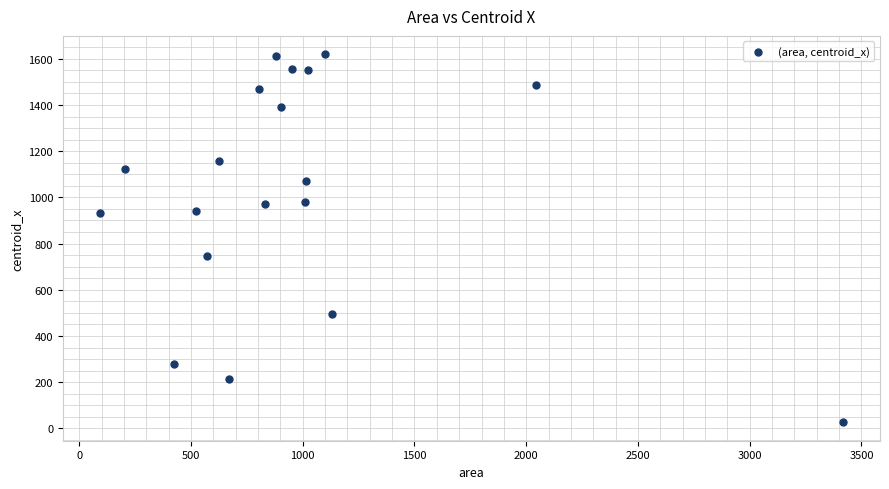

What is the range of Y values (max minus min)?

1593.4